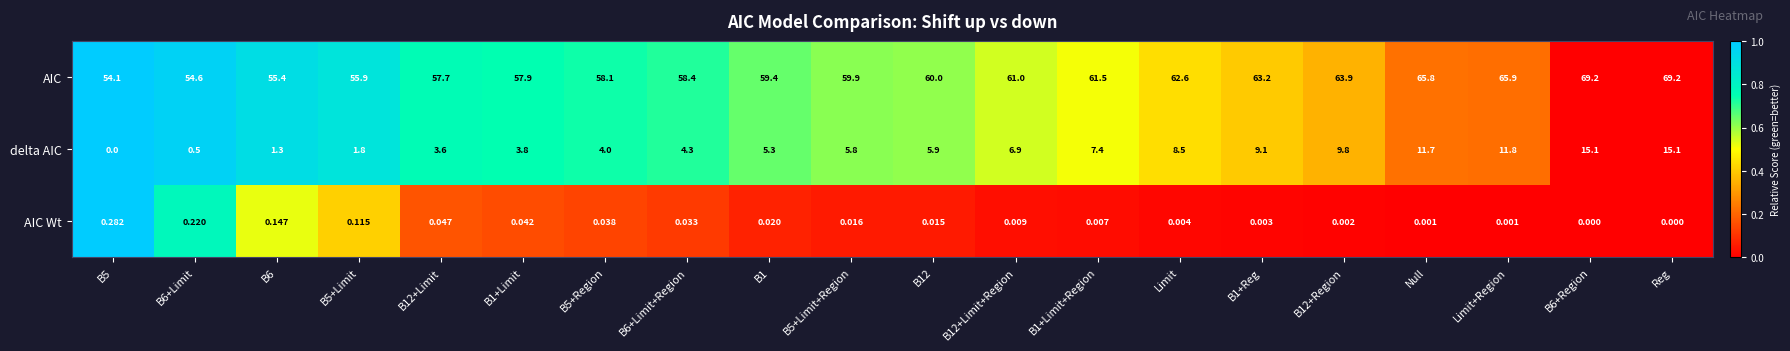

Is the value of AIC at B5+Limit+Region greater than the value of delta AIC at B12+Region?

Yes